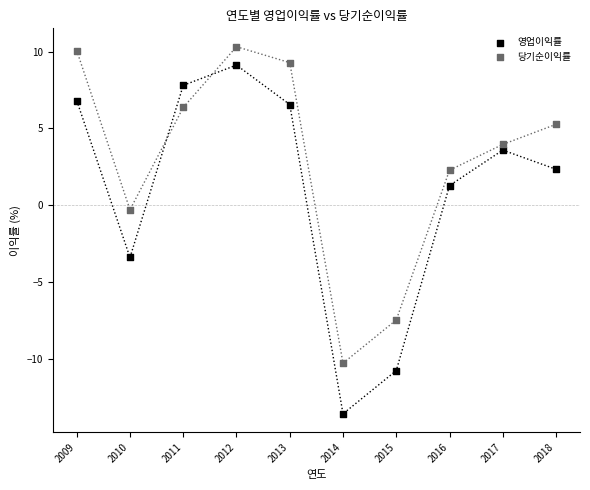

In the 영업이익률 series, what Y value is closest to -2?

-3.4